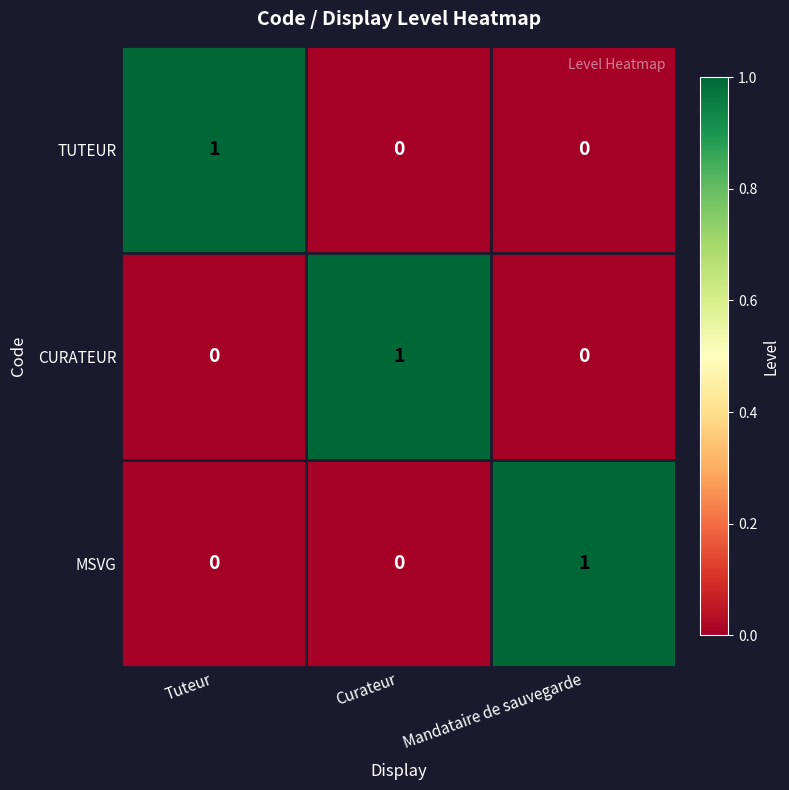

Reading left to right, what are all the values shown in this chart?

TUTEUR: Tuteur=1	Curateur=0	Mandataire de sauvegarde=0
CURATEUR: Tuteur=0	Curateur=1	Mandataire de sauvegarde=0
MSVG: Tuteur=0	Curateur=0	Mandataire de sauvegarde=1